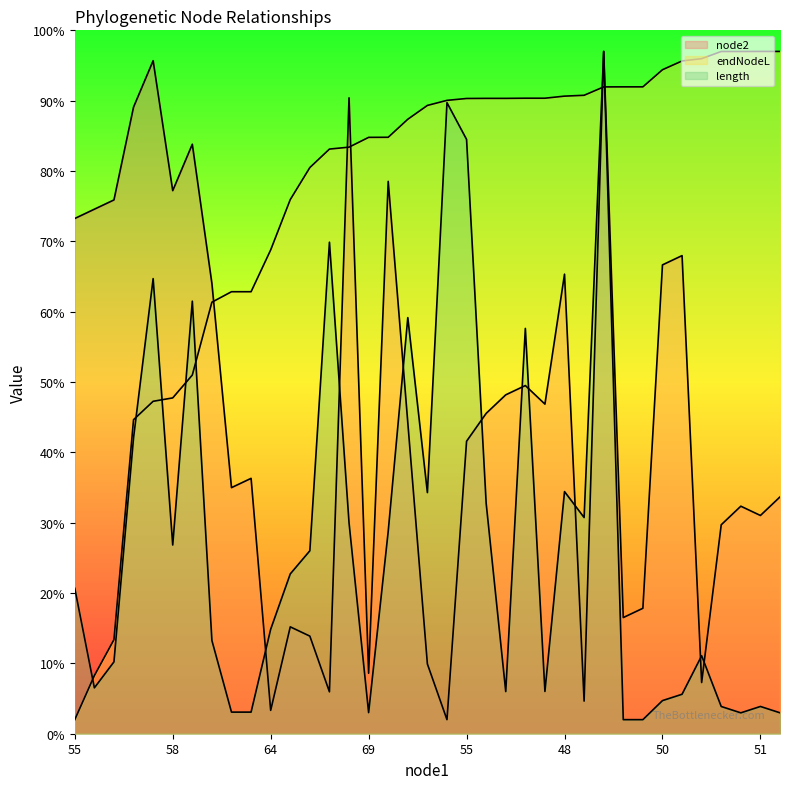

What is the label of the 15th point from the left?

68